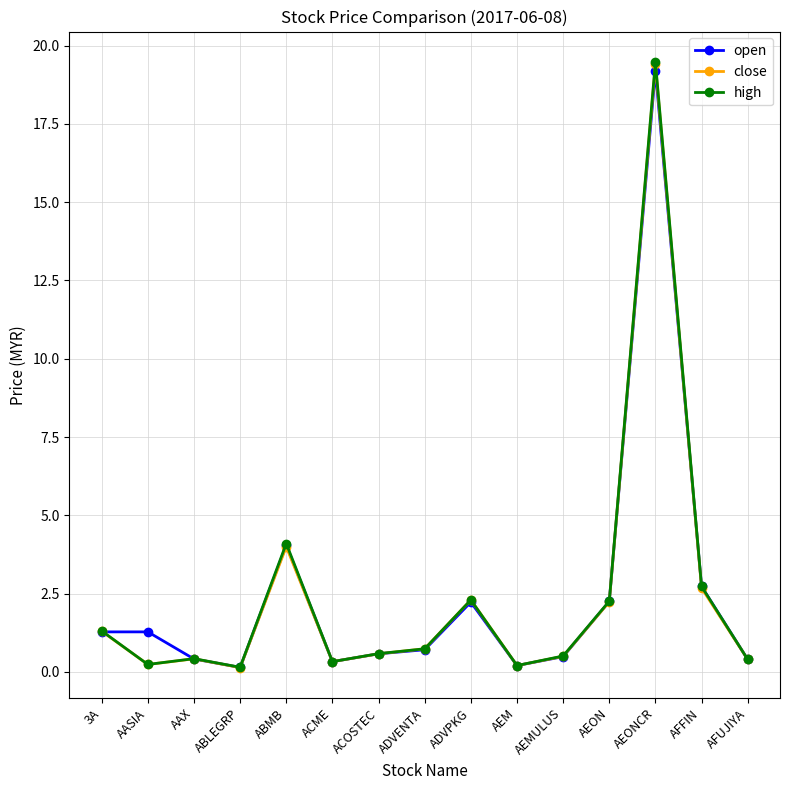

What is the approximate value of close at AEON?

2.2